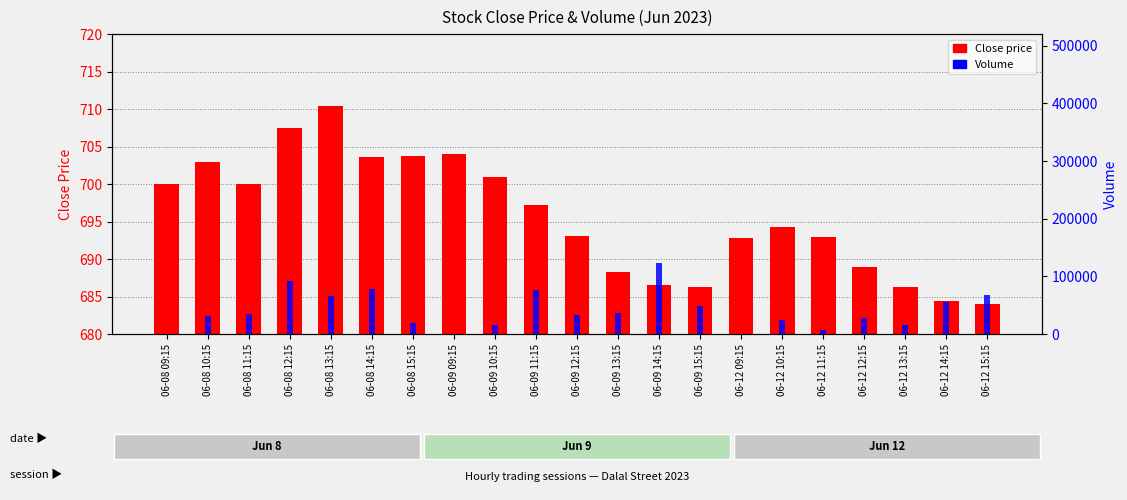

At which category is the sum across all series the highest?

06-09 14:15